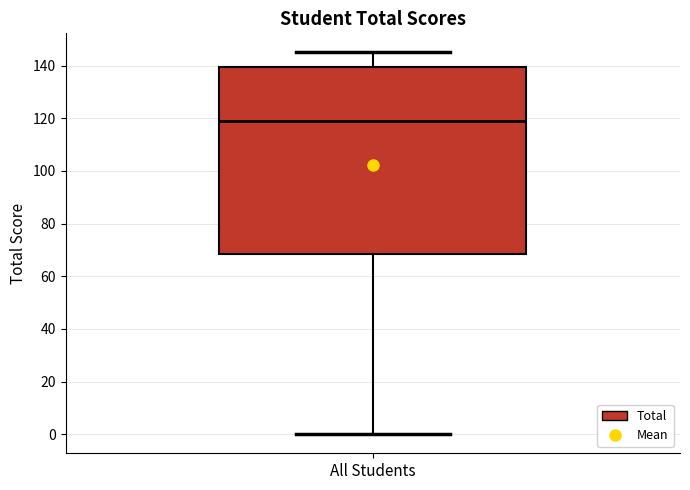

Read this box plot against the y-axis: the position of the median line, the range covered by the box, and the ends of both whiskers. The values are not printed on the chart, so give them approximately, as read against the axis.

median 120, box 68 to 140, whiskers 0 to 146